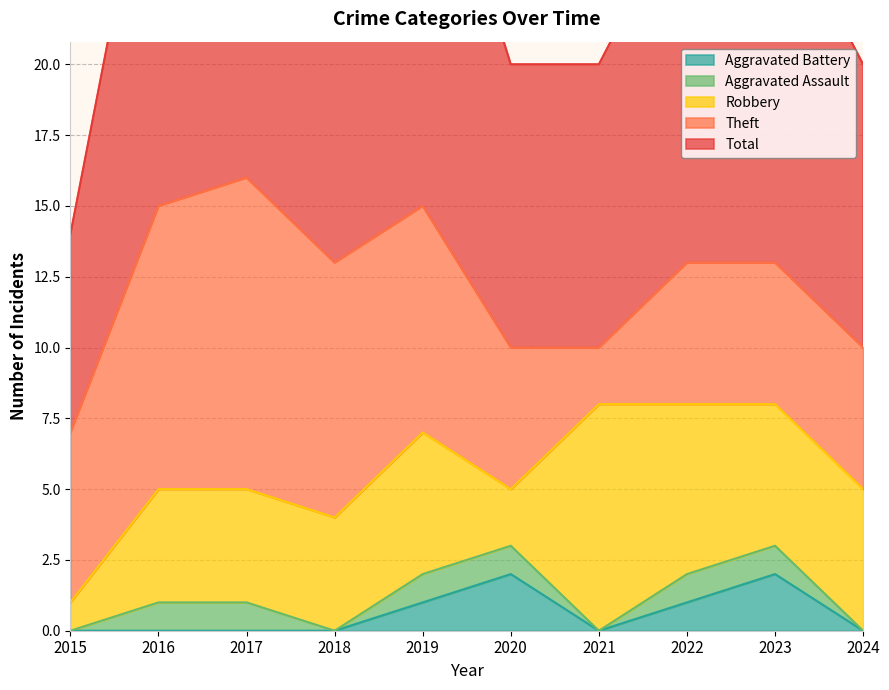

Which series has the largest total across all categories?

Total